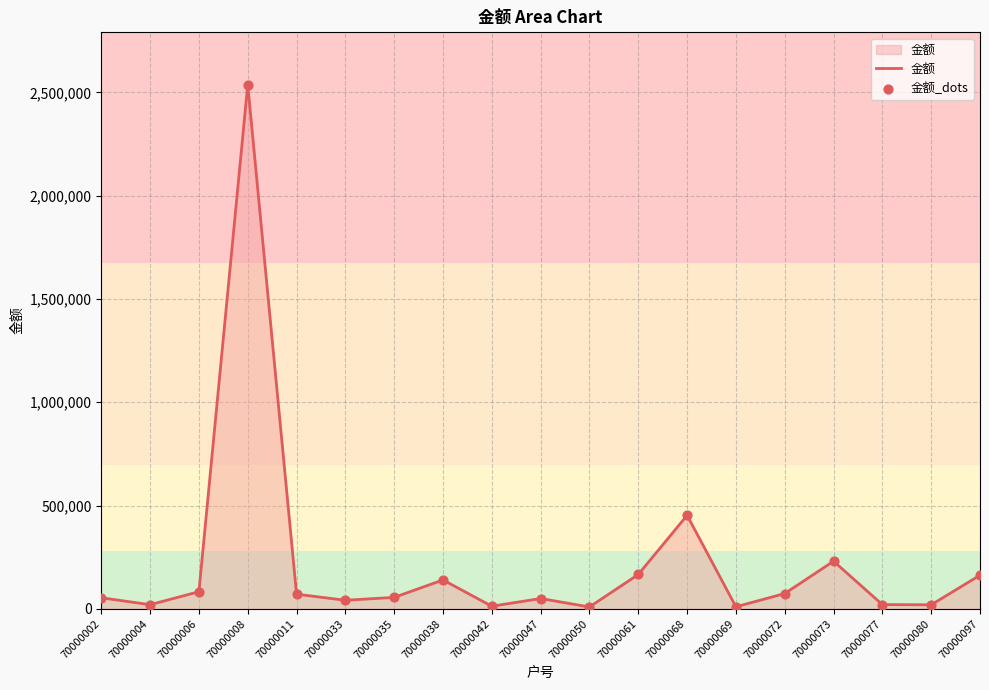

The chart shows a value of 139890 at 70000038. True or false?

True